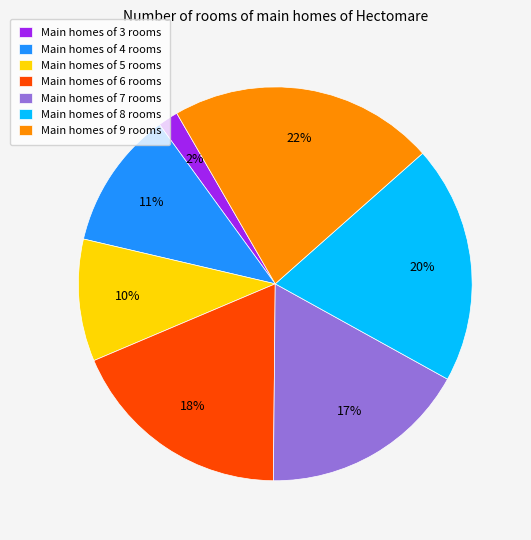

Count the number of slices in the pie.

7